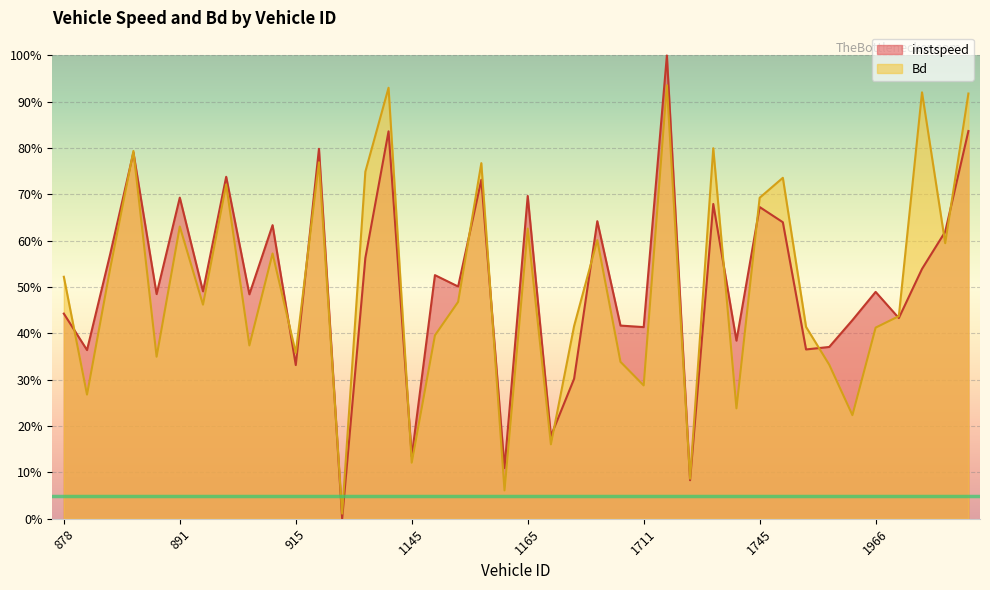

Between 1157 and 1733, which is larger?

1157